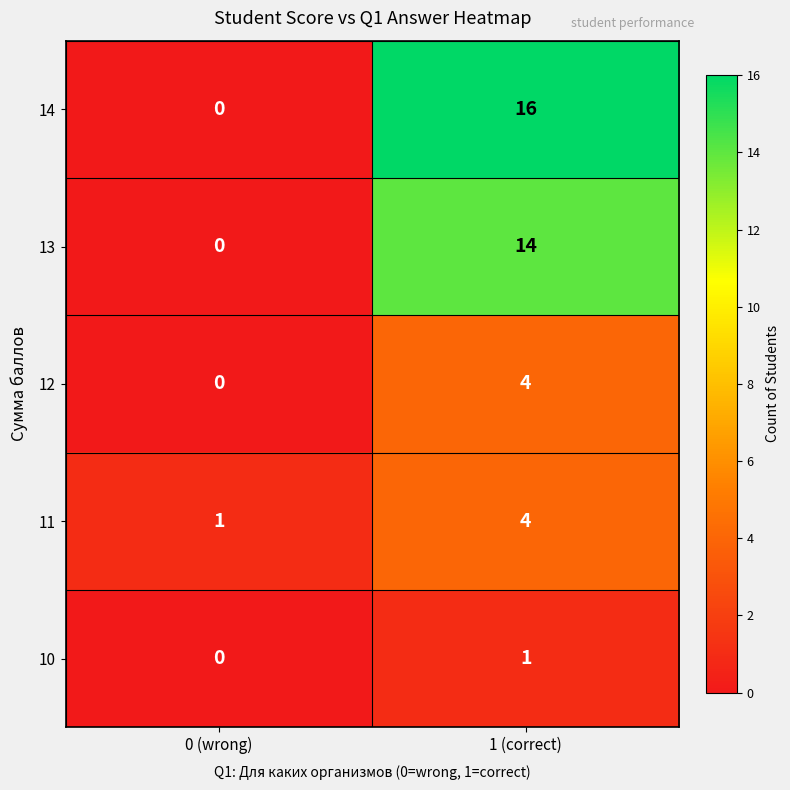

At which category does the chart reach its peak across all series?

1 (correct)